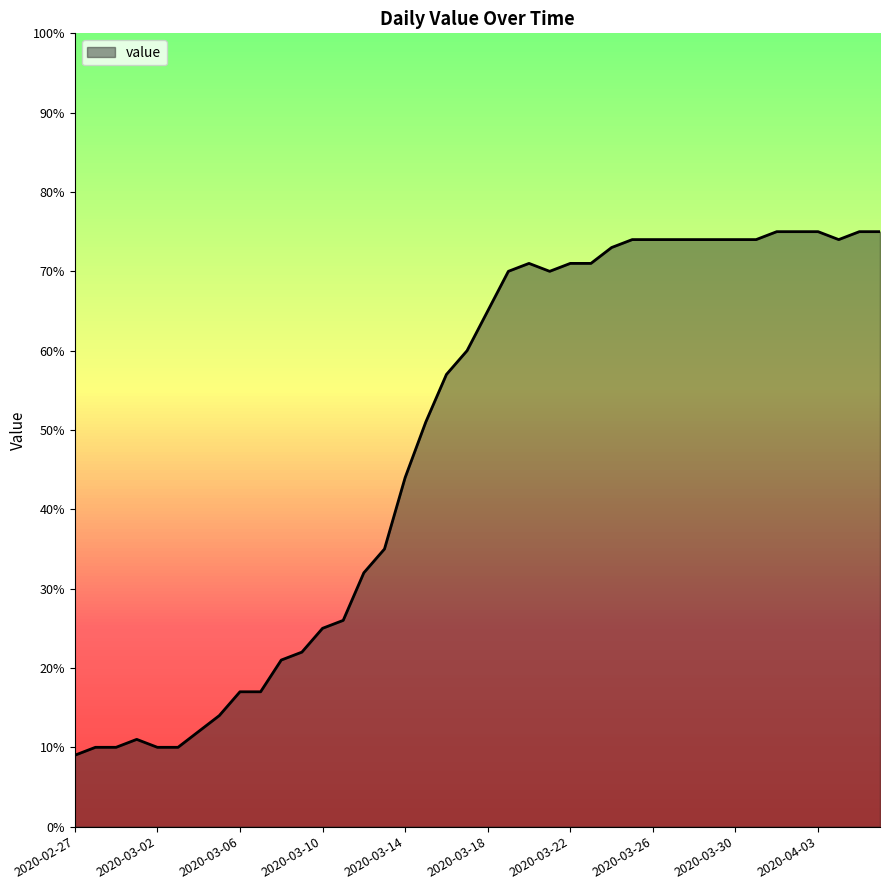

What is the minimum value shown in the chart?

9